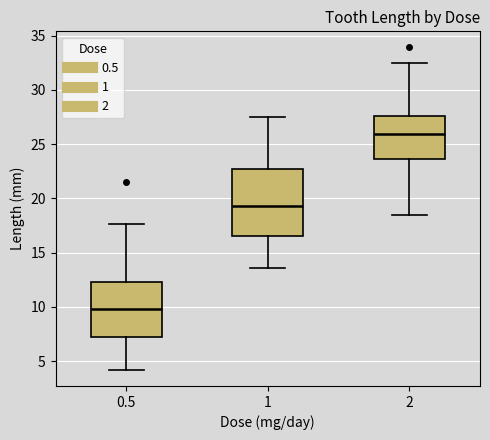

Which box's median line is the highest?

2